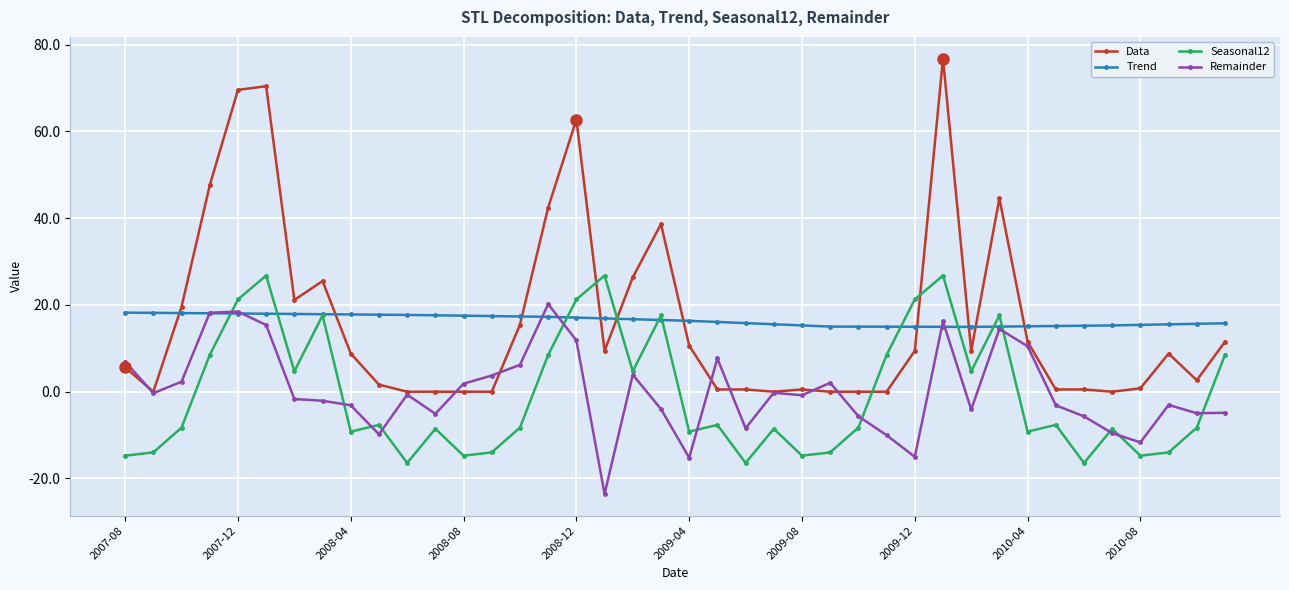

What is the value of the Remainder point at the 1st from the left?

6.9